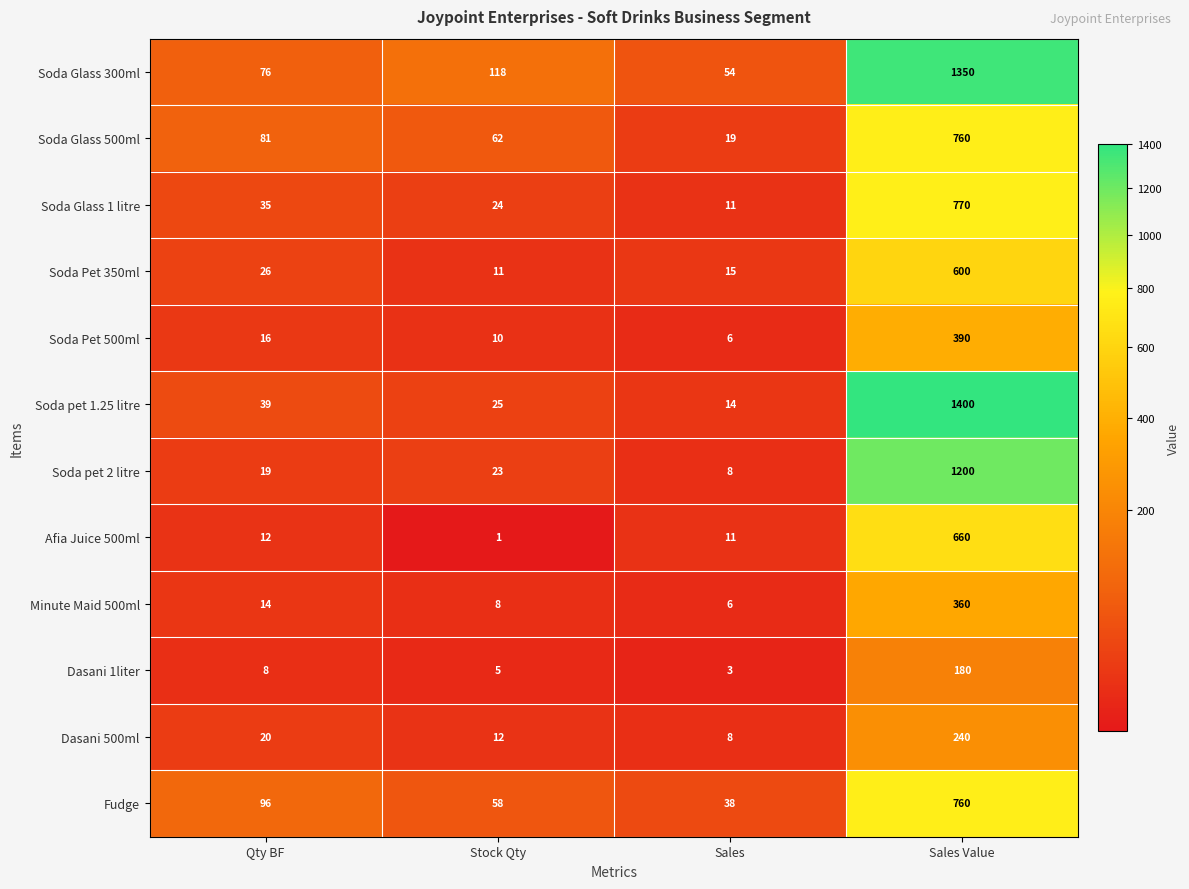

Where is Afia Juice 500ml nearest to the value 330?

Qty BF